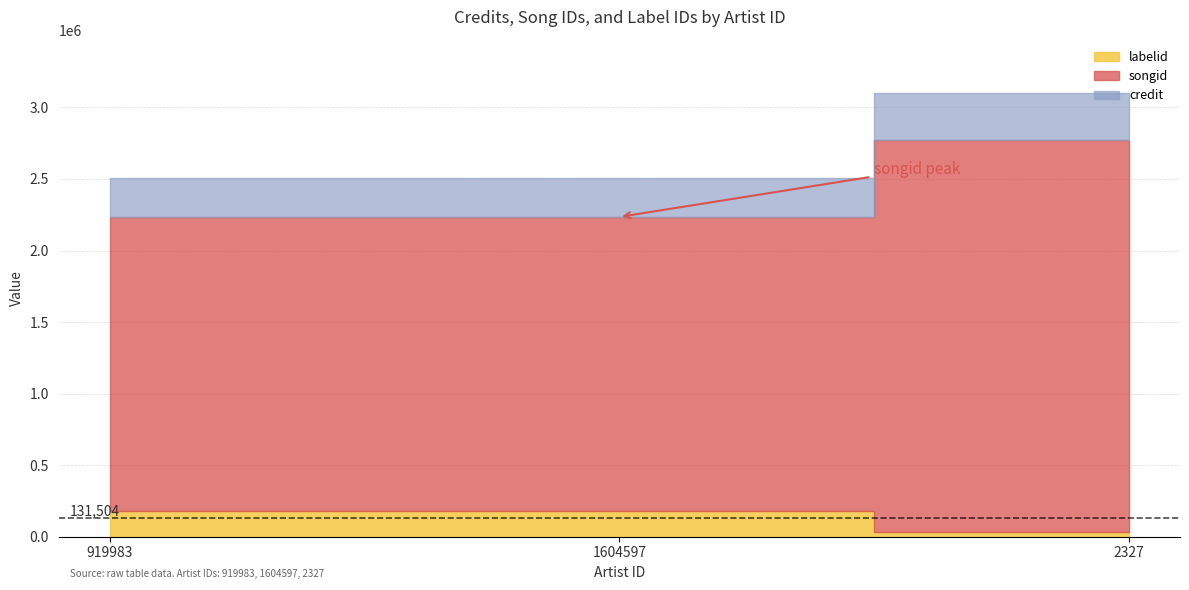

Between 1604597 and 2327, which series saw the biggest shift?

credit